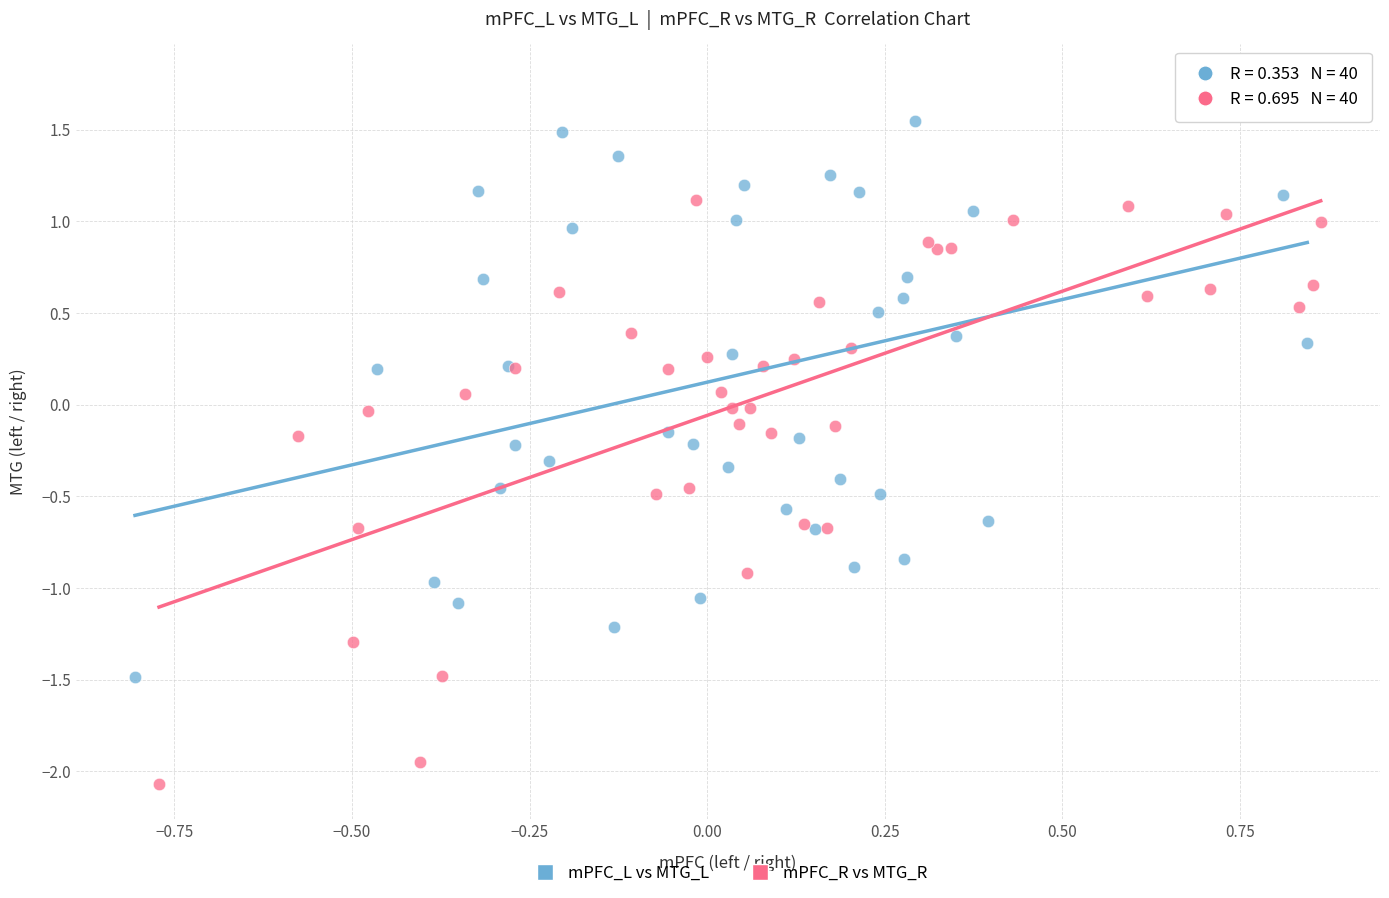

Which series contains the highest Y value?

mPFC_L vs MTG_L